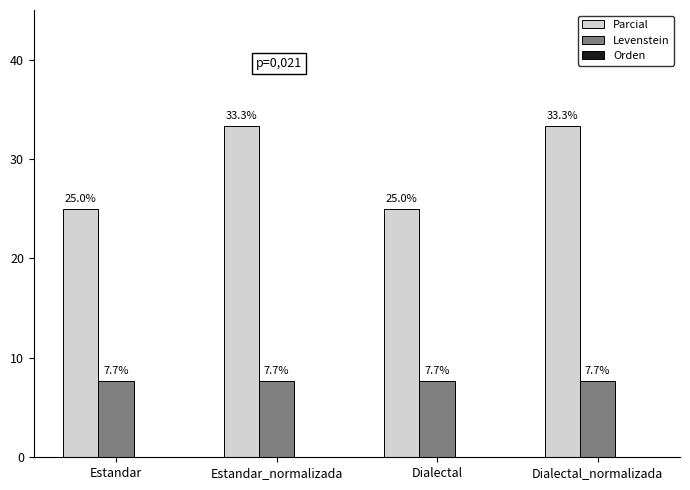

What is the highest value of the Parcial series?

33.3